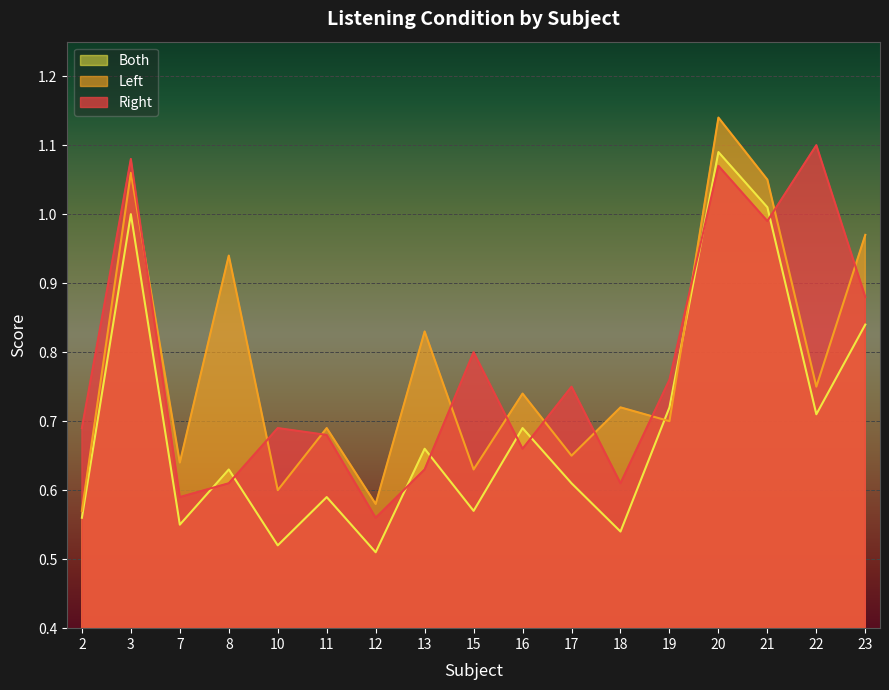

Does the chart display data point markers on the line(s)?

No